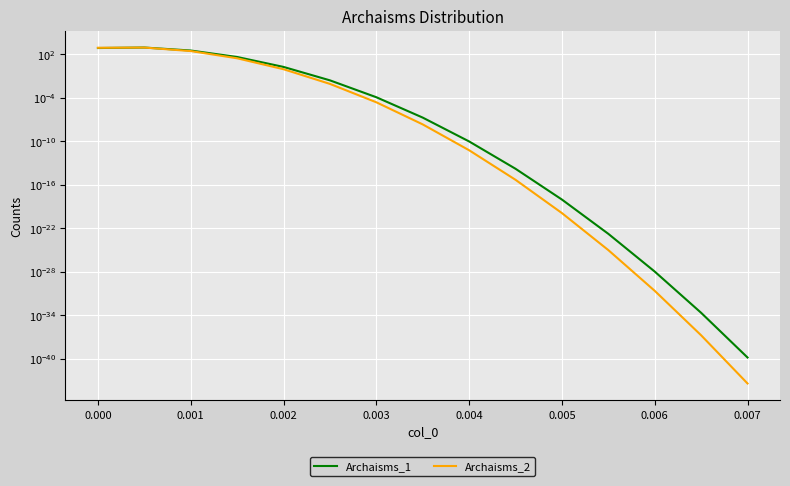

How many interior local peaks does the Archaisms_2 series have?

1